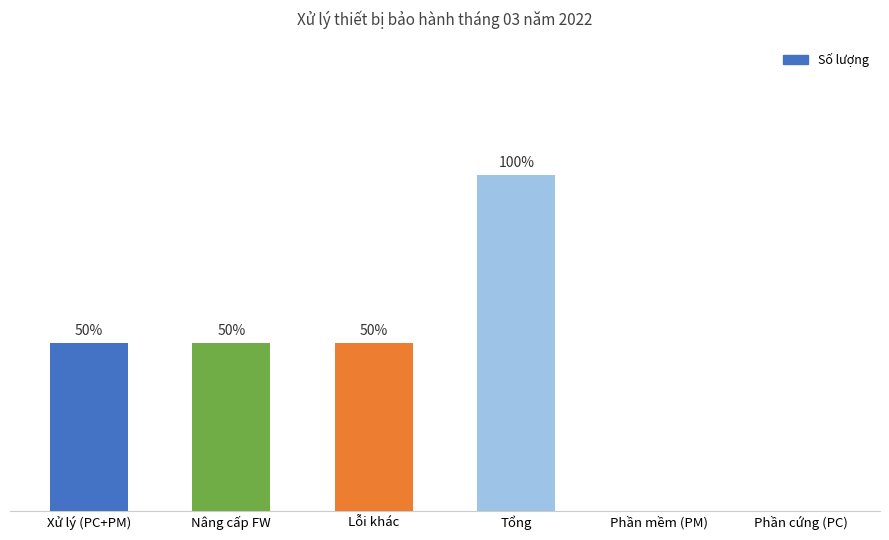

What is the label of the 1st bar from the right?

Phần cứng (PC)